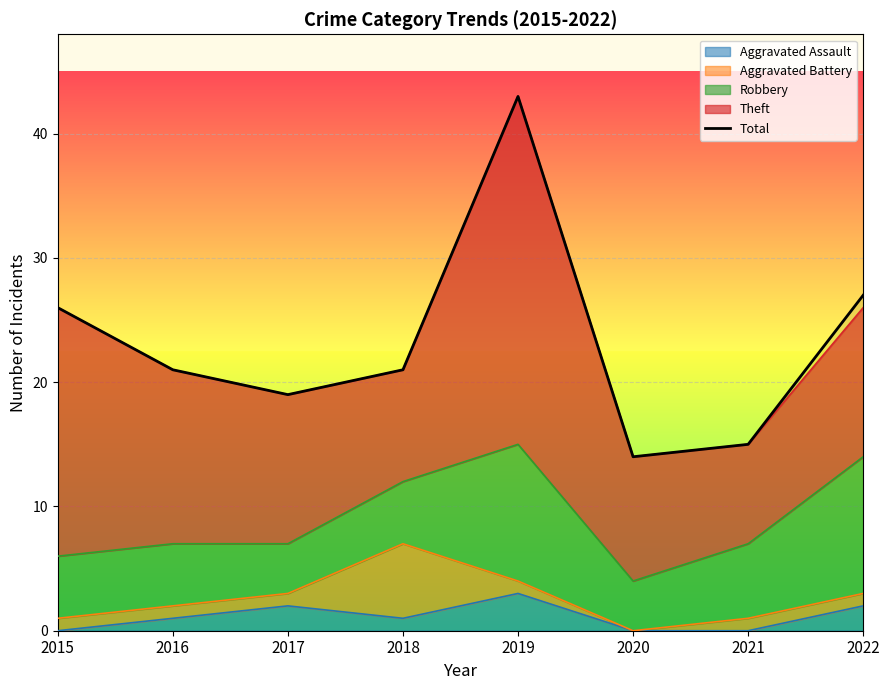

What is the minimum value shown in the chart?

14